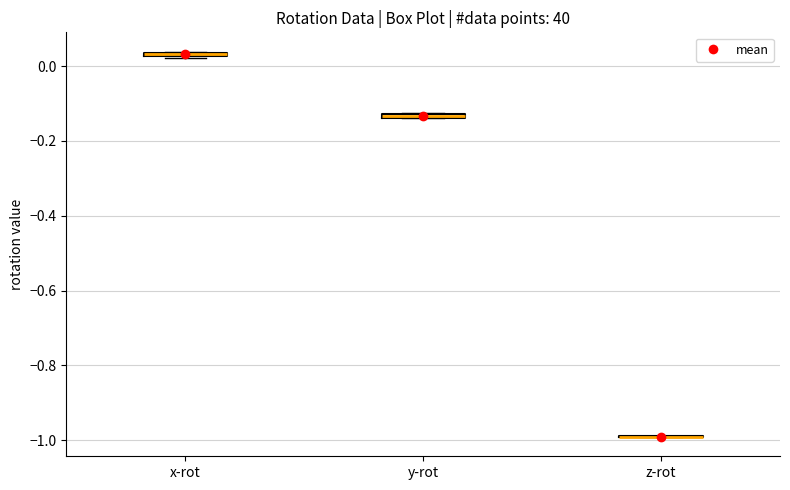

Where is the lower edge of the box for y-rot on the y-axis? The values are not printed on the chart, so give them approximately, as read against the axis.

-0.14